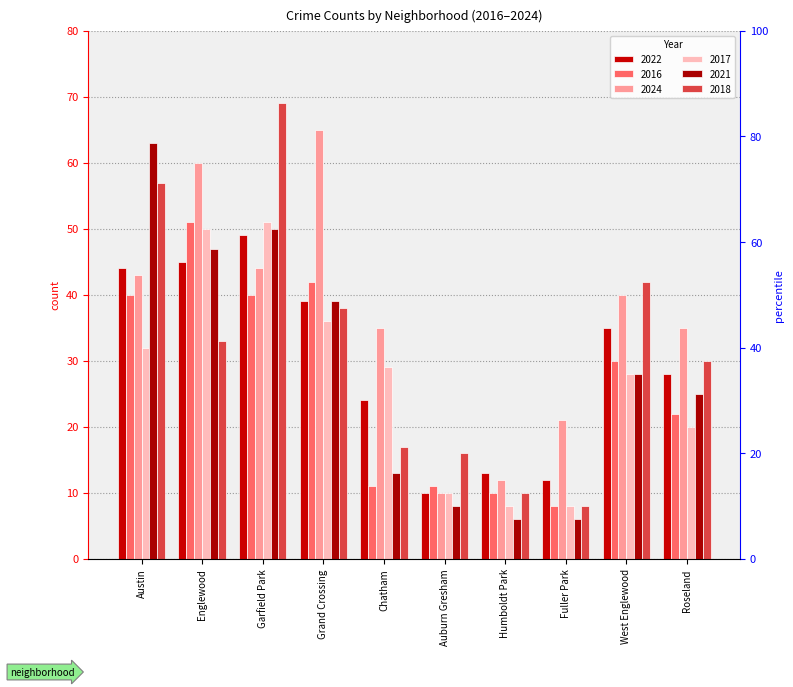

Rank the series by their maximum value, from lowest to highest.

2022, 2016, 2017, 2021, 2024, 2018